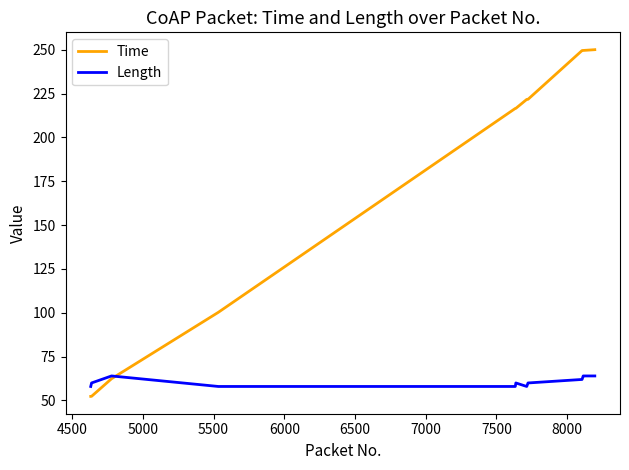

Rank the series by their average value, from highest to lowest.

Time, Length